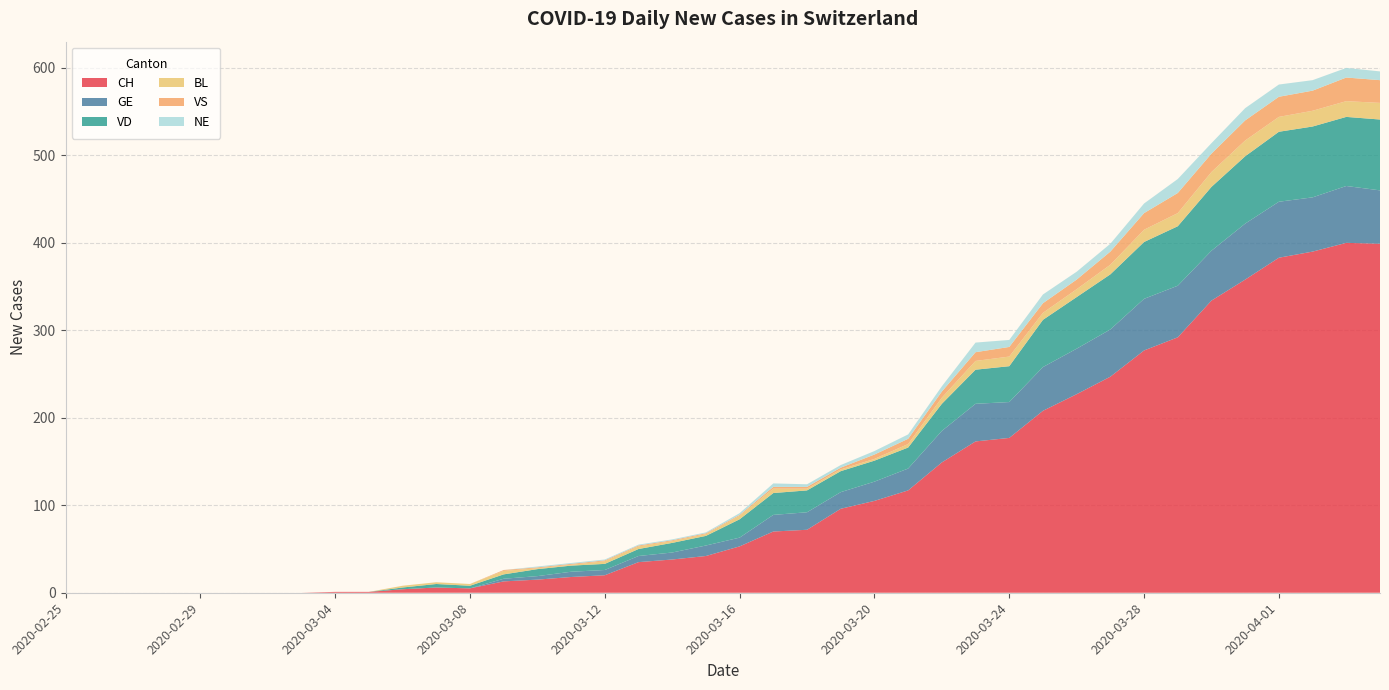

Reading right to left, what are all the values shown in this chart?

CH: 2020-04-04=399	2020-04-03=400	2020-04-02=390	2020-04-01=383	2020-03-31=358	2020-03-30=334	2020-03-29=292	2020-03-28=277	2020-03-27=247	2020-03-26=227	2020-03-25=208	2020-03-24=177	2020-03-23=173	2020-03-22=149	2020-03-21=117	2020-03-20=105	2020-03-19=96	2020-03-18=72	2020-03-17=70	2020-03-16=53	2020-03-15=42	2020-03-14=38	2020-03-13=35	2020-03-12=20	2020-03-11=18	2020-03-10=15	2020-03-09=13	2020-03-08=5	2020-03-07=6	2020-03-06=4	2020-03-05=1	2020-03-04=1	2020-03-03=0	2020-03-02=0	2020-03-01=0	2020-02-29=0	2020-02-28=0	2020-02-27=0	2020-02-26=0	2020-02-25=0
GE: 2020-04-04=61	2020-04-03=65	2020-04-02=62	2020-04-01=64	2020-03-31=64	2020-03-30=57	2020-03-29=59	2020-03-28=59	2020-03-27=54	2020-03-26=52	2020-03-25=50	2020-03-24=41	2020-03-23=43	2020-03-22=36	2020-03-21=25	2020-03-20=22	2020-03-19=19	2020-03-18=20	2020-03-17=19	2020-03-16=10	2020-03-15=12	2020-03-14=8	2020-03-13=7	2020-03-12=6	2020-03-11=6	2020-03-10=4	2020-03-09=3	2020-03-08=0	2020-03-07=0	2020-03-06=0	2020-03-05=0	2020-03-04=0	2020-03-03=0	2020-03-02=0	2020-03-01=0	2020-02-29=0	2020-02-28=0	2020-02-27=0	2020-02-26=0	2020-02-25=0
VD: 2020-04-04=81	2020-04-03=79	2020-04-02=81	2020-04-01=80	2020-03-31=77	2020-03-30=73	2020-03-29=68	2020-03-28=65	2020-03-27=63	2020-03-26=59	2020-03-25=54	2020-03-24=41	2020-03-23=39	2020-03-22=31	2020-03-21=24	2020-03-20=24	2020-03-19=24	2020-03-18=25	2020-03-17=25	2020-03-16=21	2020-03-15=11	2020-03-14=11	2020-03-13=8	2020-03-12=7	2020-03-11=7	2020-03-10=8	2020-03-09=5	2020-03-08=3	2020-03-07=4	2020-03-06=2	2020-03-05=0	2020-03-04=0	2020-03-03=0	2020-03-02=0	2020-03-01=0	2020-02-29=0	2020-02-28=0	2020-02-27=0	2020-02-26=0	2020-02-25=0
BL: 2020-04-04=19	2020-04-03=18	2020-04-02=18	2020-04-01=17	2020-03-31=18	2020-03-30=17	2020-03-29=15	2020-03-28=14	2020-03-27=11	2020-03-26=9	2020-03-25=8	2020-03-24=11	2020-03-23=10	2020-03-22=7	2020-03-21=4	2020-03-20=2	2020-03-19=2	2020-03-18=2	2020-03-17=5	2020-03-16=4	2020-03-15=2	2020-03-14=2	2020-03-13=3	2020-03-12=3	2020-03-11=1	2020-03-10=1	2020-03-09=4	2020-03-08=2	2020-03-07=2	2020-03-06=2	2020-03-05=0	2020-03-04=0	2020-03-03=0	2020-03-02=0	2020-03-01=0	2020-02-29=0	2020-02-28=0	2020-02-27=0	2020-02-26=0	2020-02-25=0
VS: 2020-04-04=26	2020-04-03=27	2020-04-02=23	2020-04-01=23	2020-03-31=23	2020-03-30=21	2020-03-29=23	2020-03-28=19	2020-03-27=15	2020-03-26=11	2020-03-25=11	2020-03-24=11	2020-03-23=10	2020-03-22=7	2020-03-21=6	2020-03-20=5	2020-03-19=2	2020-03-18=2	2020-03-17=2	2020-03-16=1	2020-03-15=1	2020-03-14=1	2020-03-13=1	2020-03-12=1	2020-03-11=1	2020-03-10=1	2020-03-09=1	2020-03-08=0	2020-03-07=0	2020-03-06=0	2020-03-05=0	2020-03-04=0	2020-03-03=0	2020-03-02=0	2020-03-01=0	2020-02-29=0	2020-02-28=0	2020-02-27=0	2020-02-26=0	2020-02-25=0
NE: 2020-04-04=10	2020-04-03=11	2020-04-02=12	2020-04-01=14	2020-03-31=14	2020-03-30=12	2020-03-29=16	2020-03-28=11	2020-03-27=9	2020-03-26=9	2020-03-25=10	2020-03-24=8	2020-03-23=11	2020-03-22=6	2020-03-21=5	2020-03-20=4	2020-03-19=3	2020-03-18=3	2020-03-17=4	2020-03-16=2	2020-03-15=1	2020-03-14=1	2020-03-13=1	2020-03-12=1	2020-03-11=1	2020-03-10=1	2020-03-09=0	2020-03-08=0	2020-03-07=0	2020-03-06=0	2020-03-05=0	2020-03-04=0	2020-03-03=0	2020-03-02=0	2020-03-01=0	2020-02-29=0	2020-02-28=0	2020-02-27=0	2020-02-26=0	2020-02-25=0